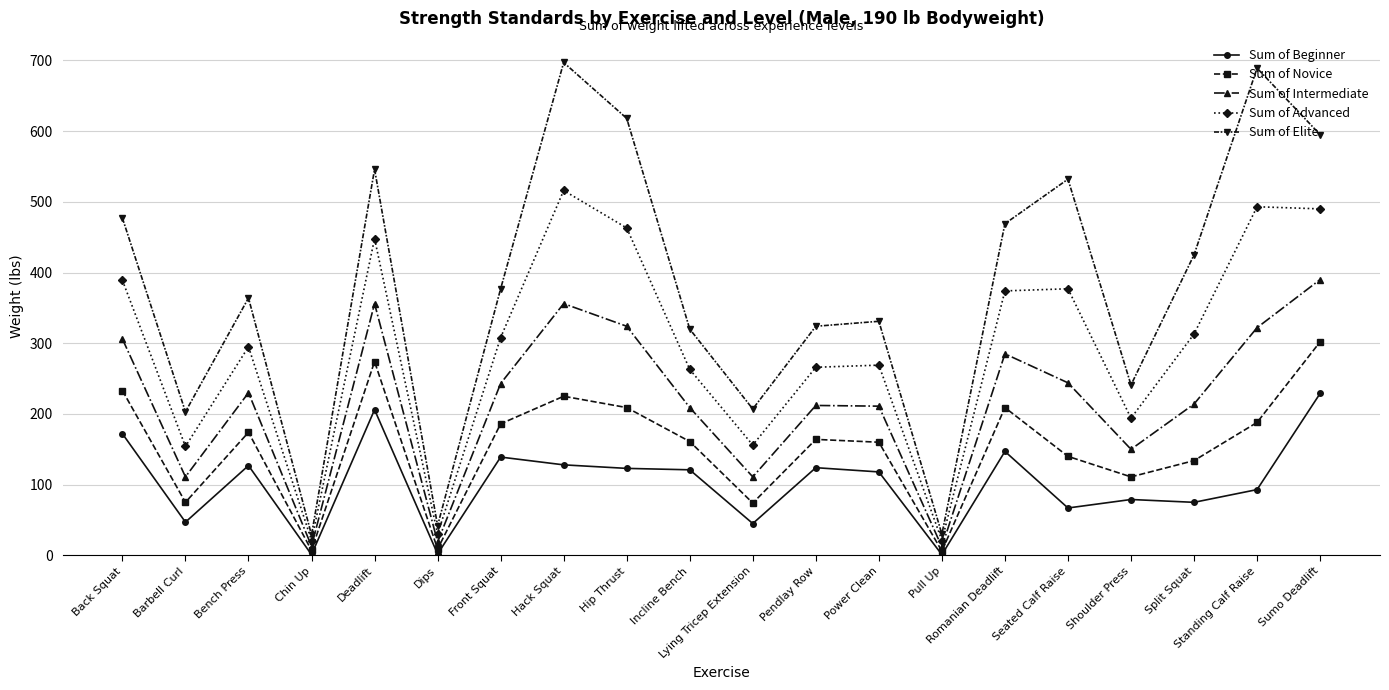

At which label does Sum of Advanced reach its peak?

Hack Squat